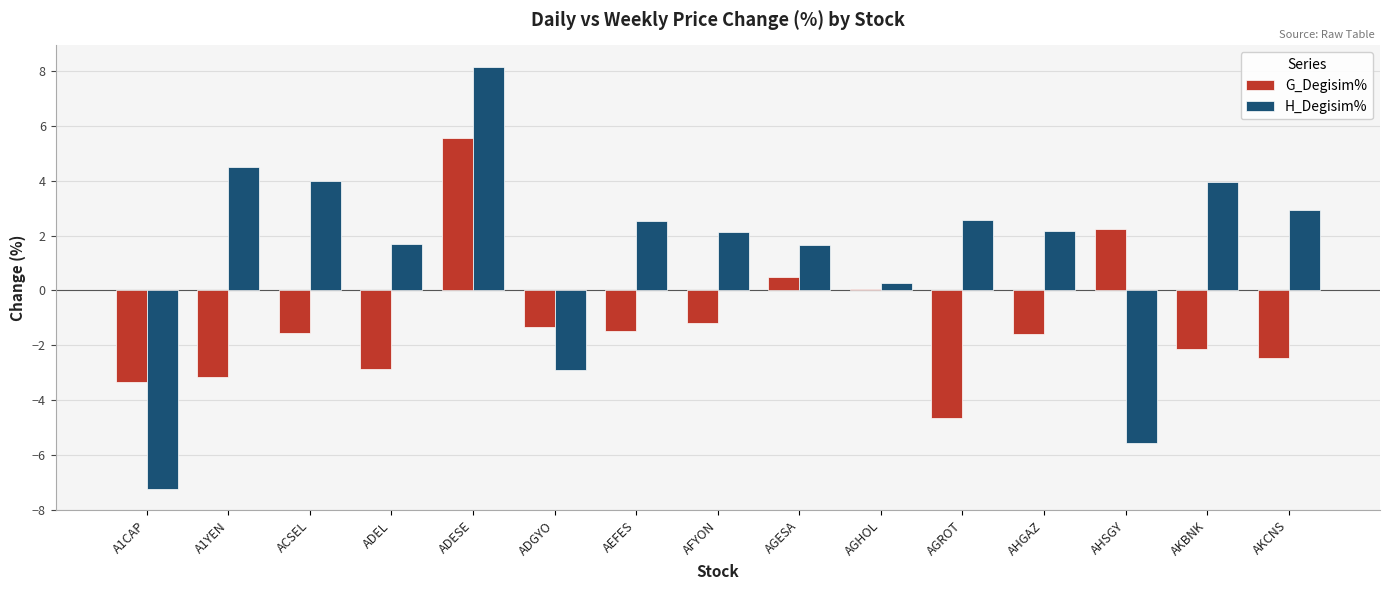

How many data points does each series have?

15